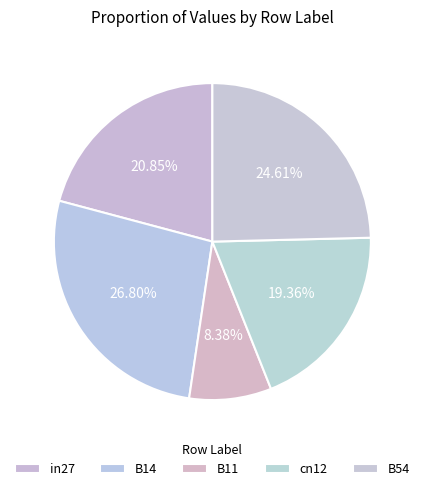

What is the smallest slice in the pie chart?

B11